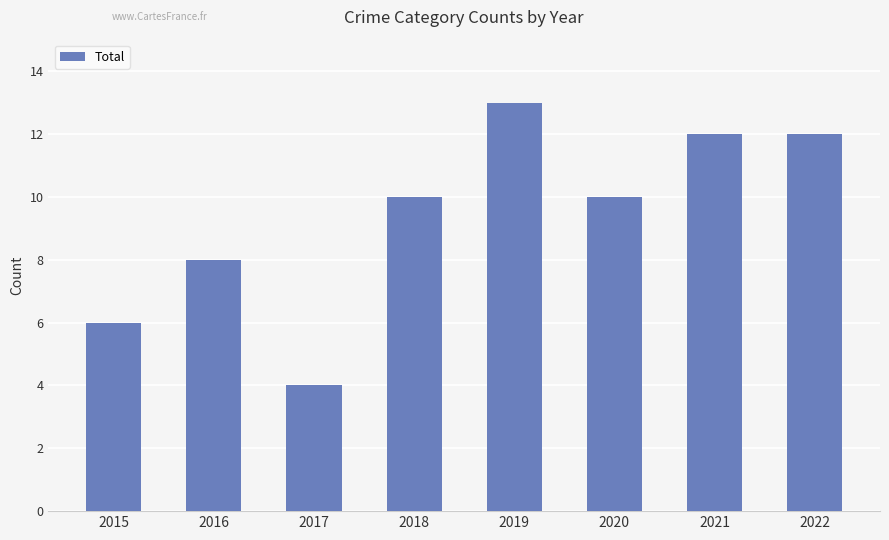

Which category has the lowest value across all series?

2017